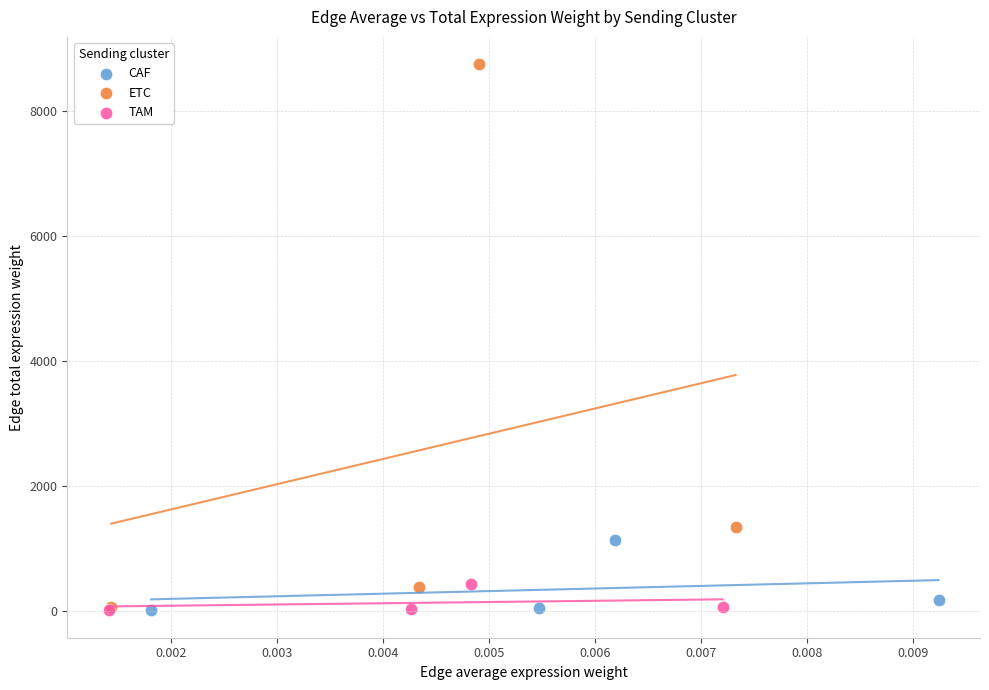

Which series reaches the maximum Y coordinate?

ETC